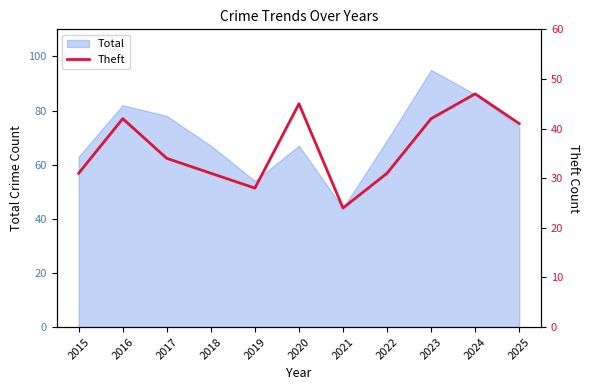

What is the value of the 8th point from the left?

31